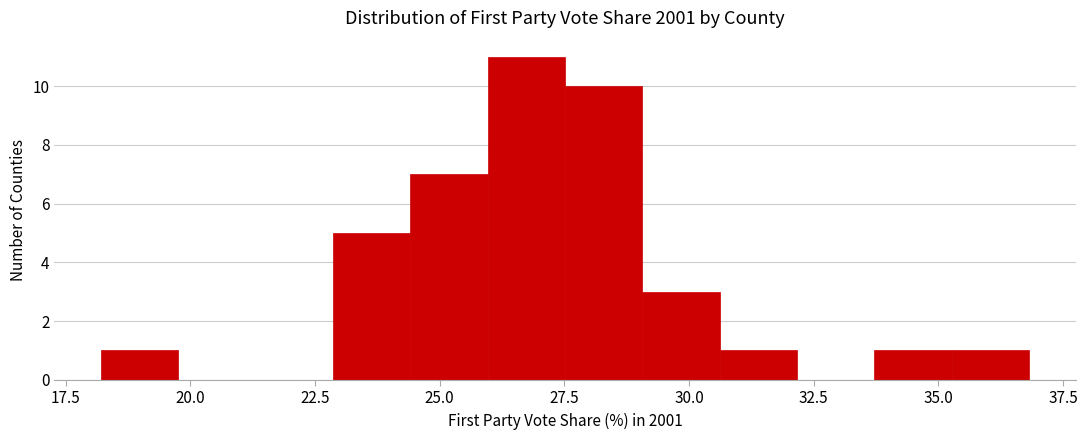

Read against the x-axis, roughly where is the centre of the tallest bar?

26.5